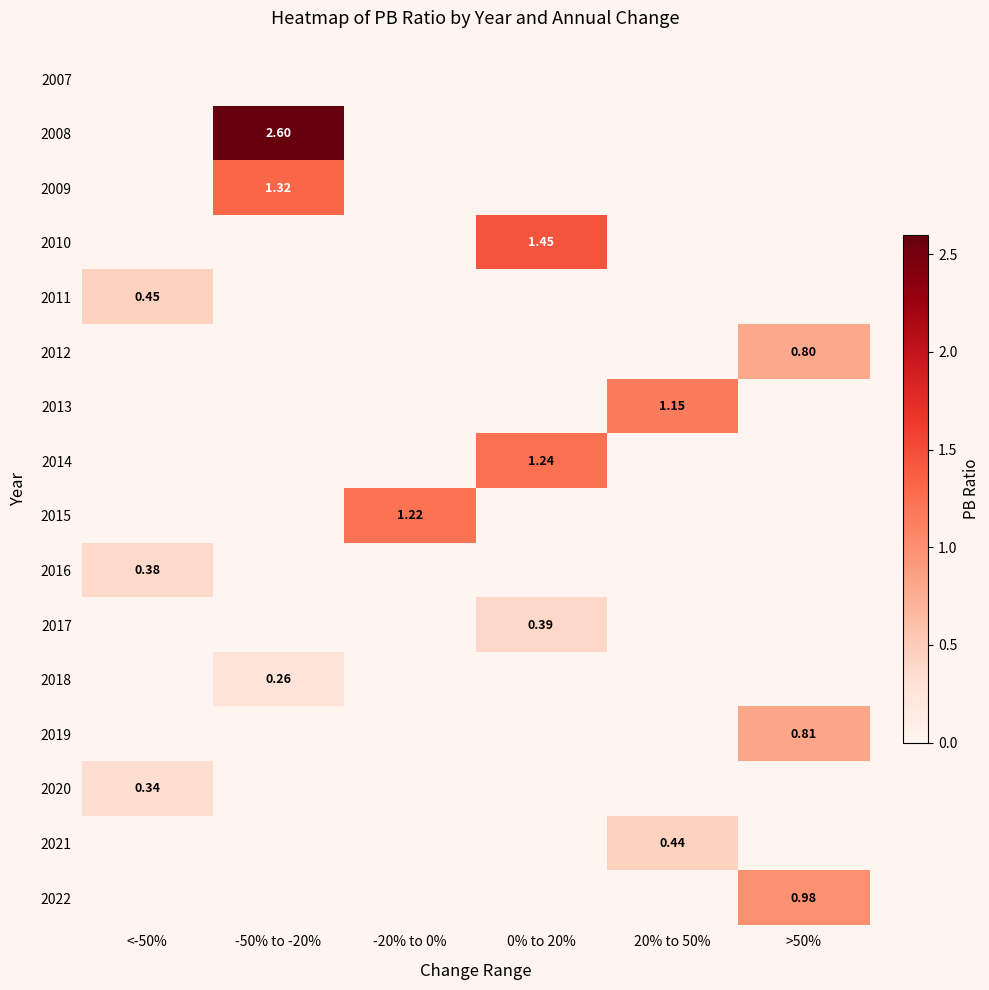

How many distinct data groups are displayed?

16